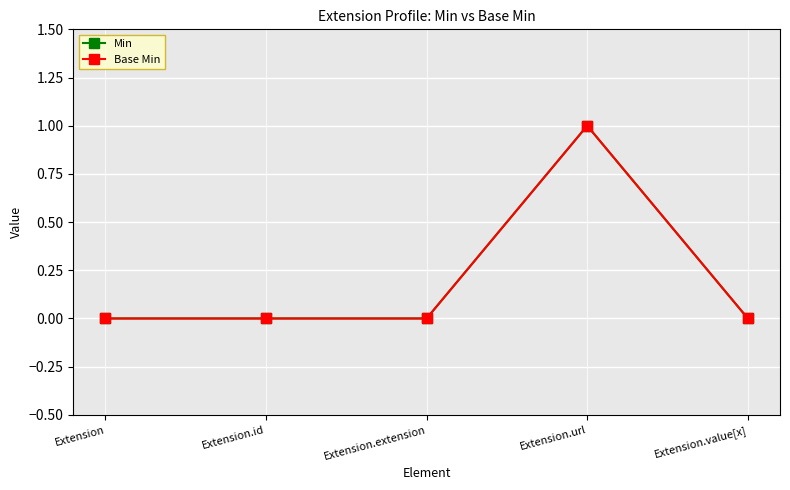

List the series in order of their peak value, highest first.

Min, Base Min